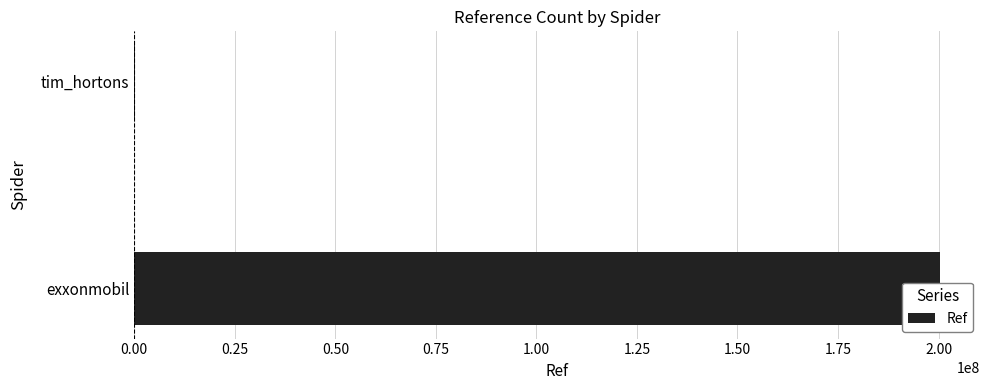

Reading left to right, extract all data points from this chart.

200302449	102199